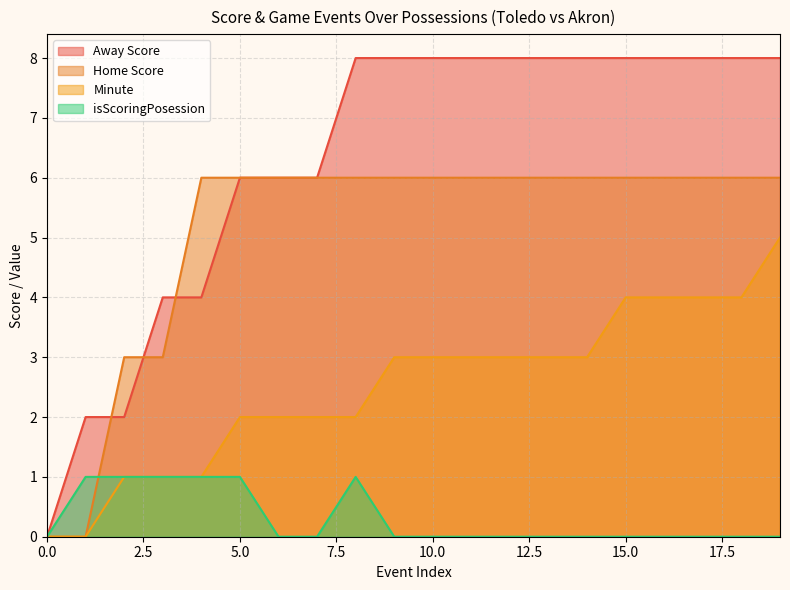

True or false: Minute and Home Score intersect in this chart.

False